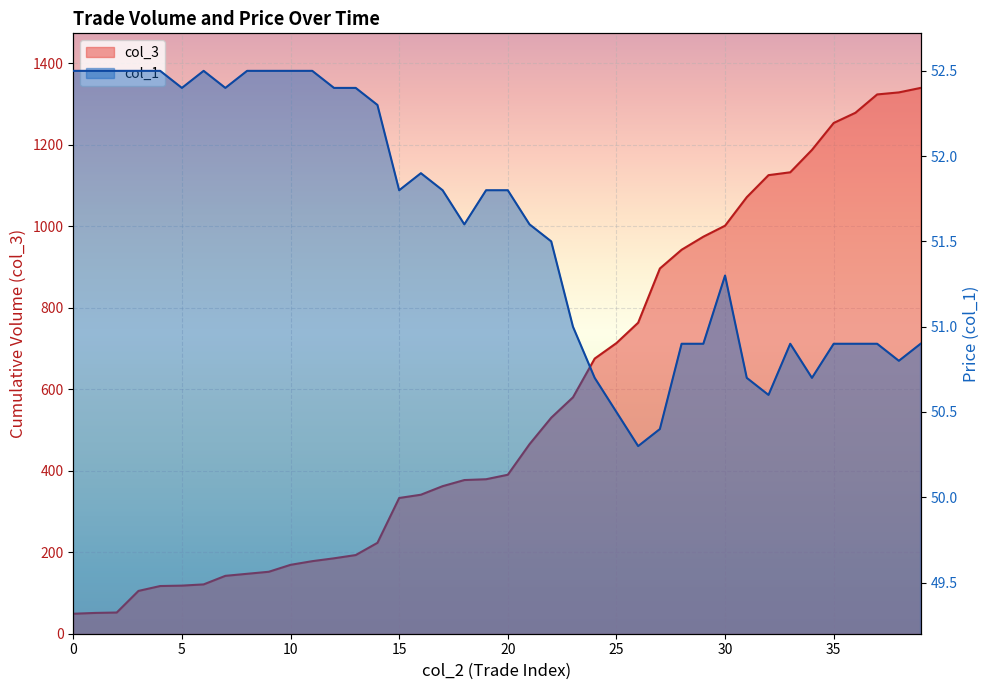

What is the spread (max minus min) of values at 11?

125.5